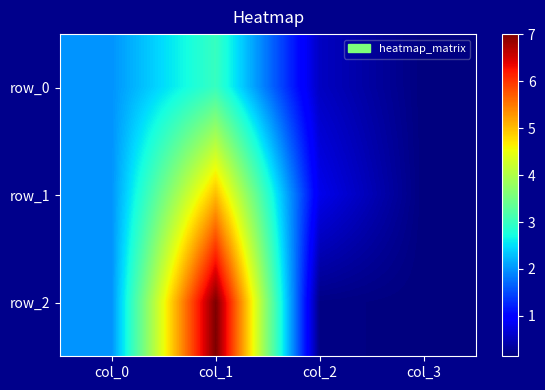

The value of row_0 at col_1 is 3.0. True or false?

True